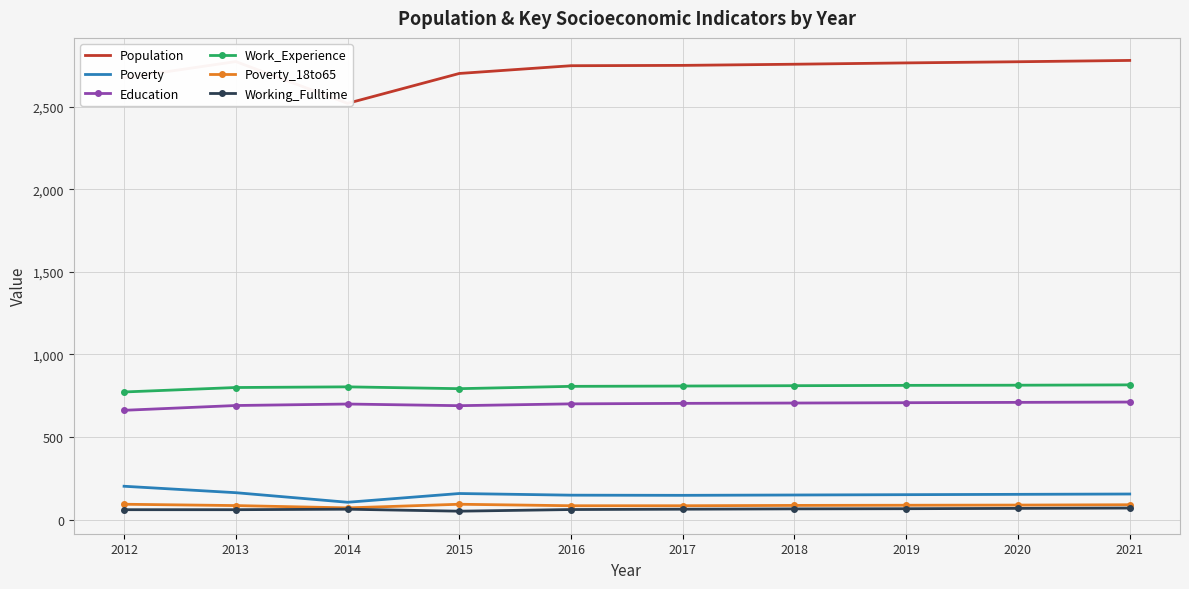

How many lines are shown in the chart?

6